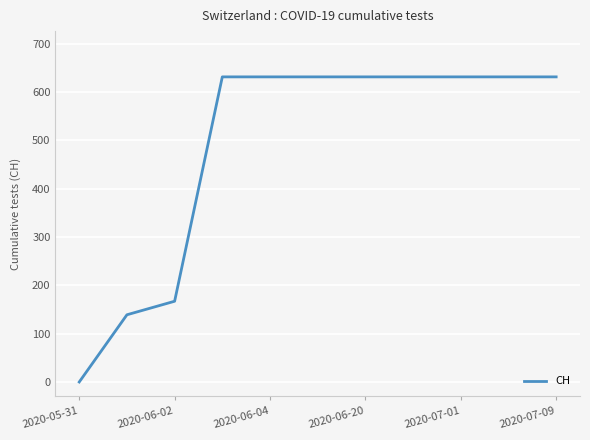

How many categories are shown in the chart?

11